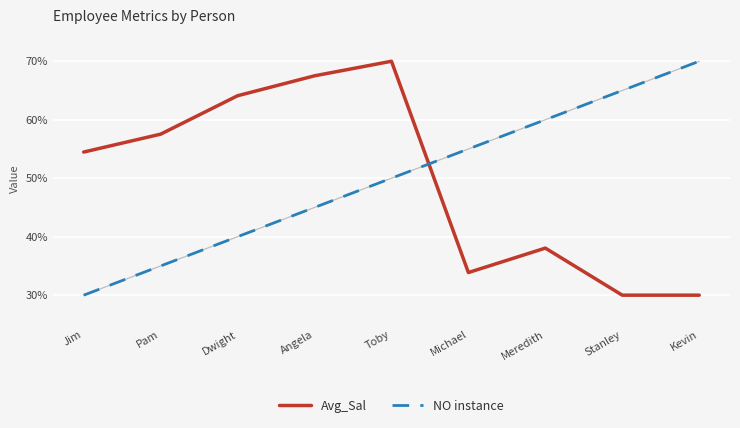

How many intersections are there between NO instance and Avg_Sal?

1